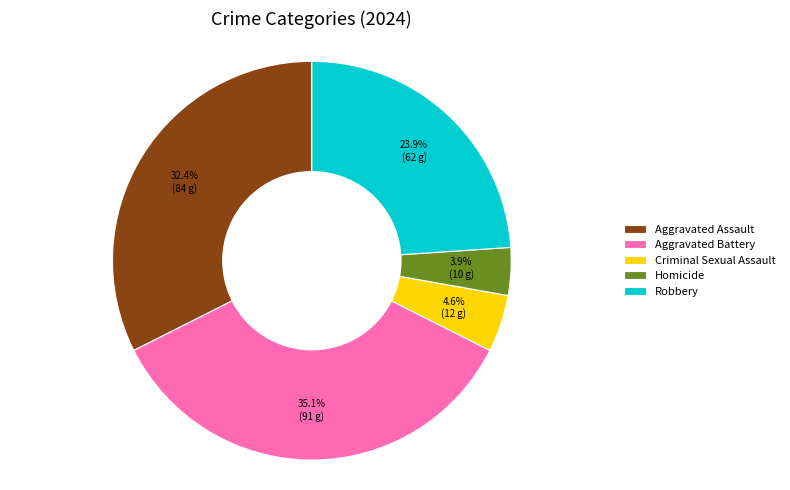

How many segments does this pie chart have?

5